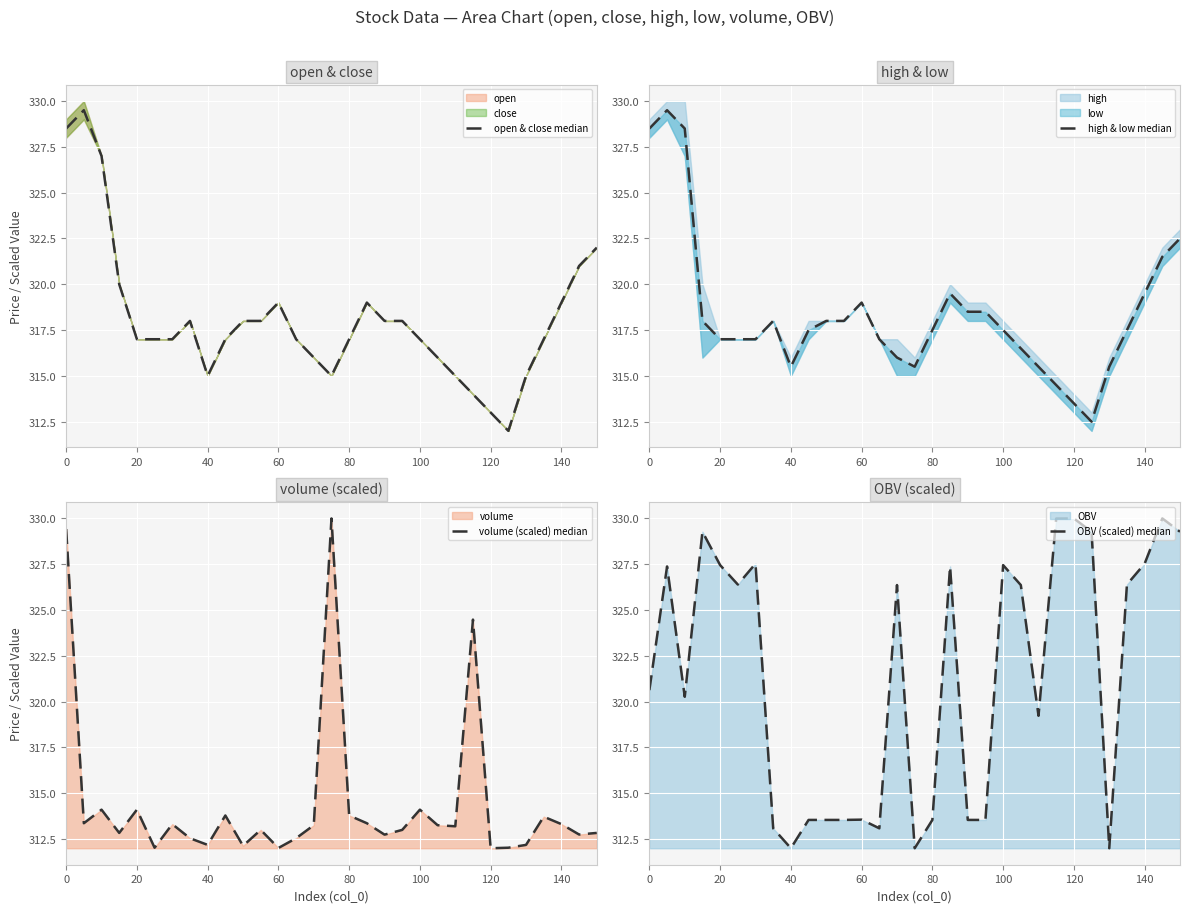

At how many categories does at least one series exceed 325?

19